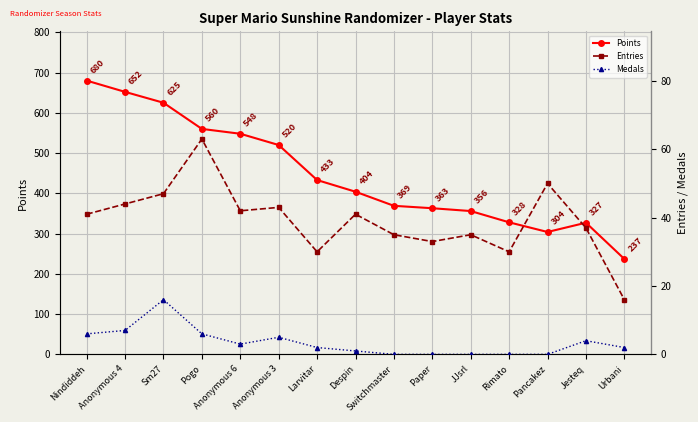

In Points, how many points are lower than both neighbors (excluding endpoints)?

1